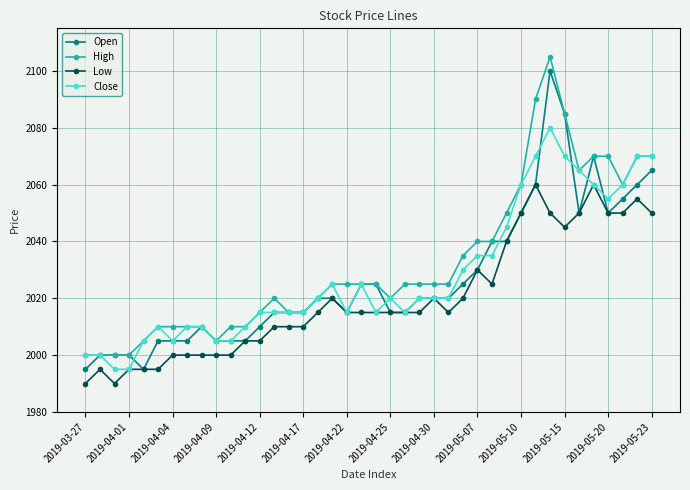

What is the value of the Open point at the 30th from the left?

2040